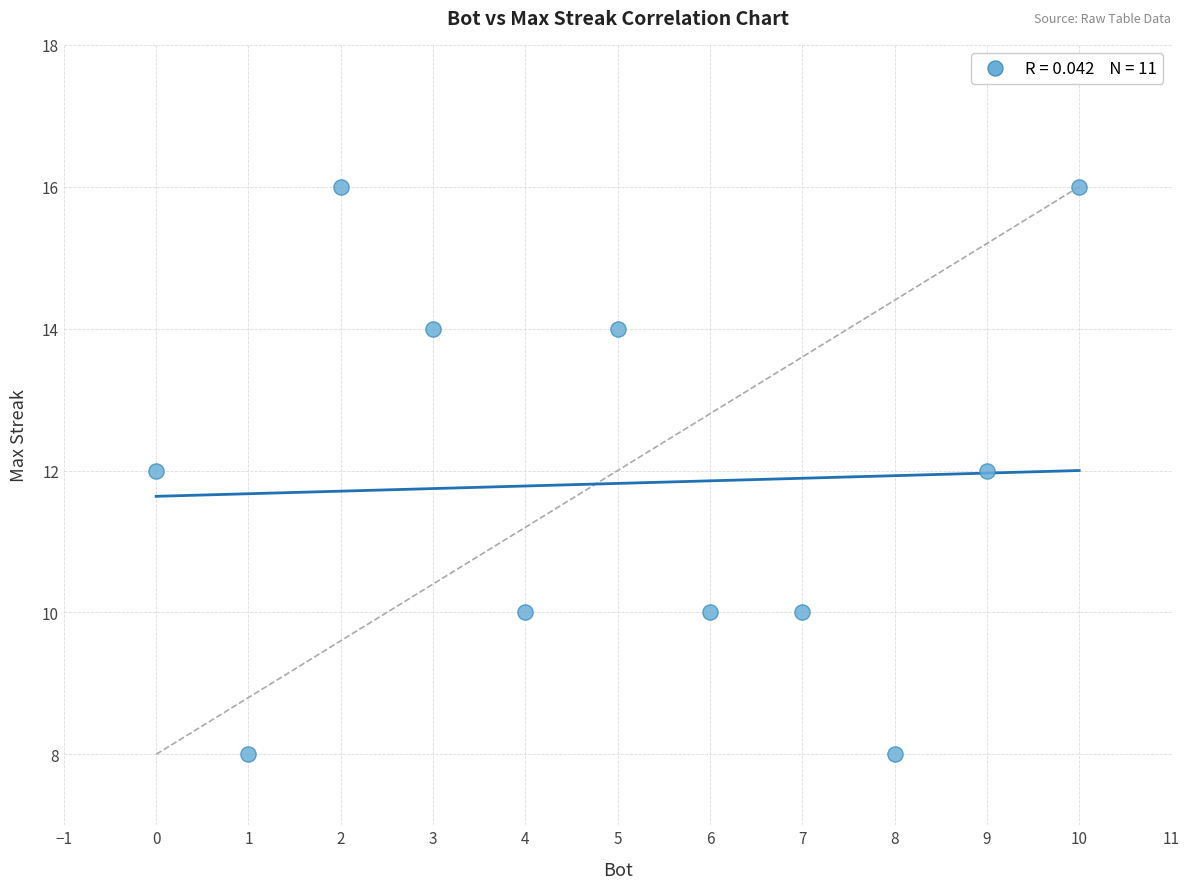

What is the average Y value?

12